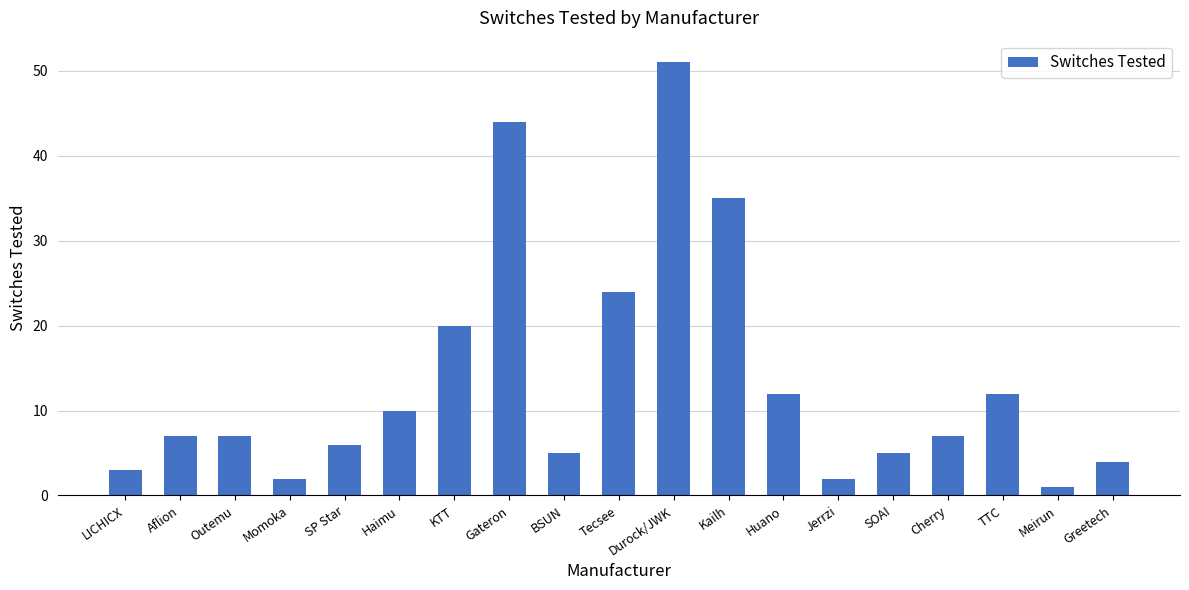

Which category has the highest value across all series?

Durock/JWK